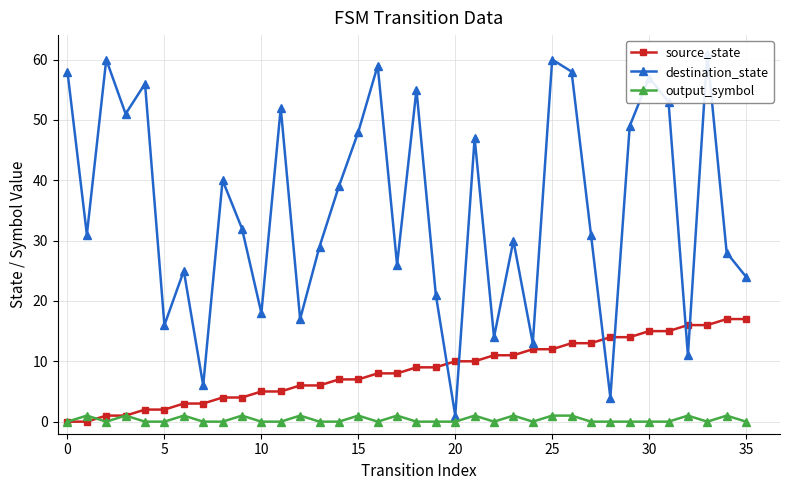

True or false: output_symbol and destination_state intersect in this chart.

False